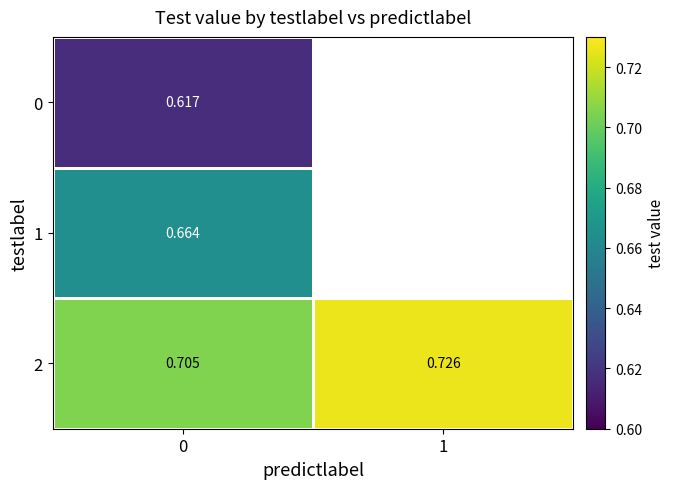

Is it true that 2 equals 0.7 at 1?

True